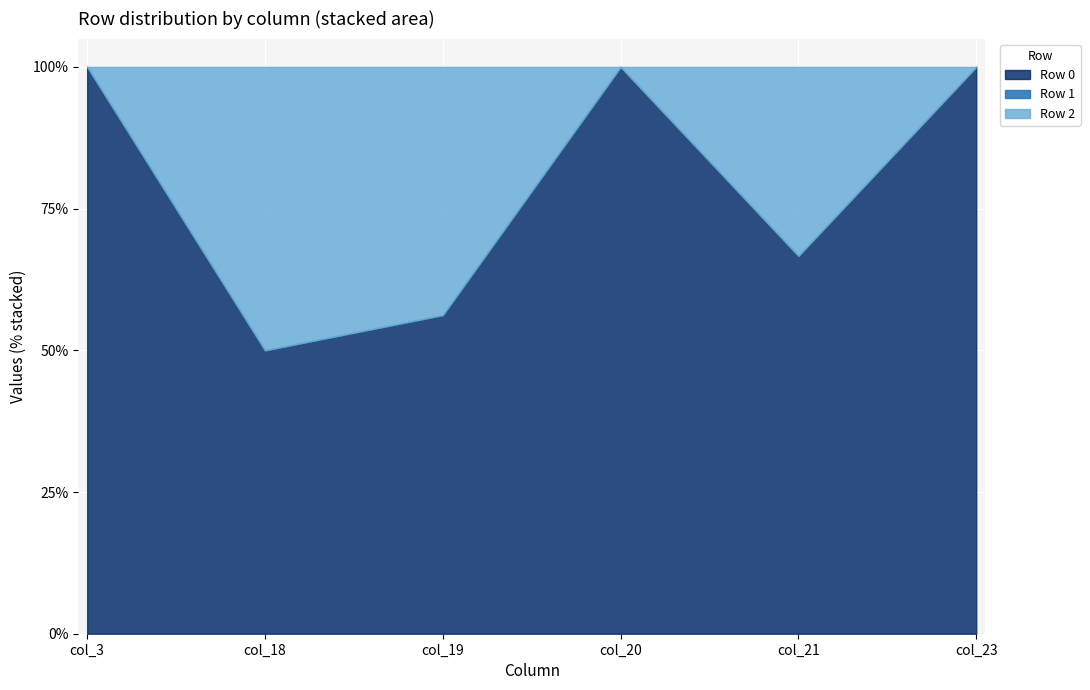

Does the chart display data point markers on the line(s)?

No